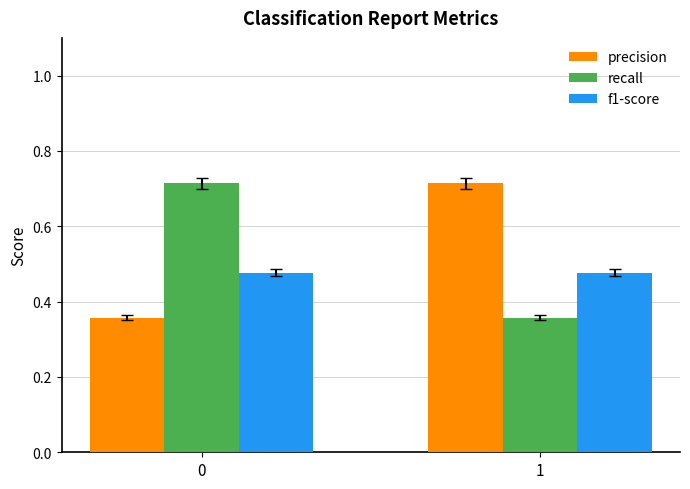

How many categories are shown in the chart?

2